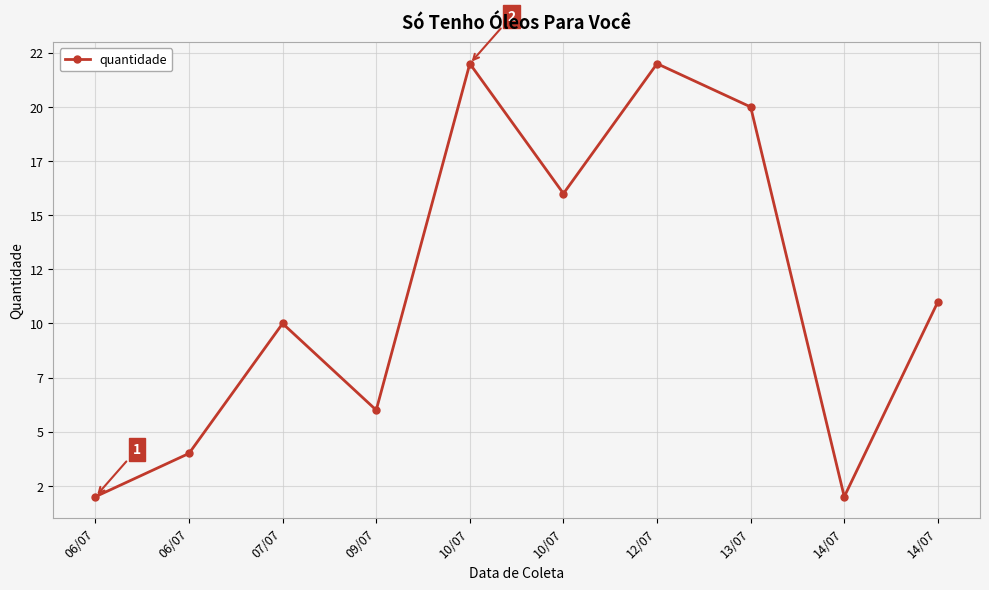

What is the change in value from 07/07 to 12/07?

+12